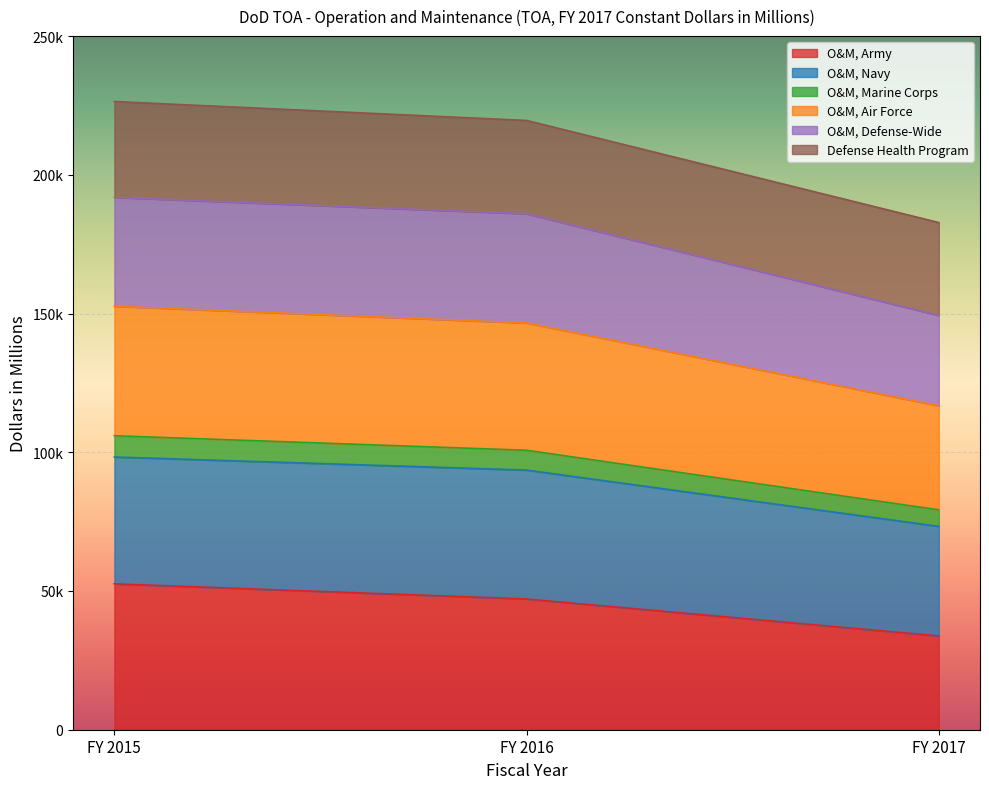

What are all the series names shown in the legend?

O&M, Army, O&M, Navy, O&M, Marine Corps, O&M, Air Force, O&M, Defense-Wide, Defense Health Program